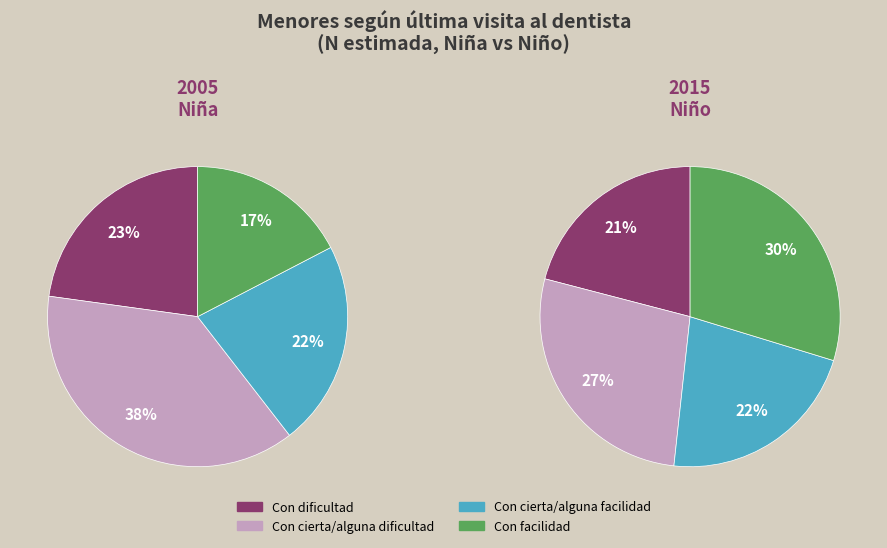

Do 0 and 4 together represent more than half of the pie?

No